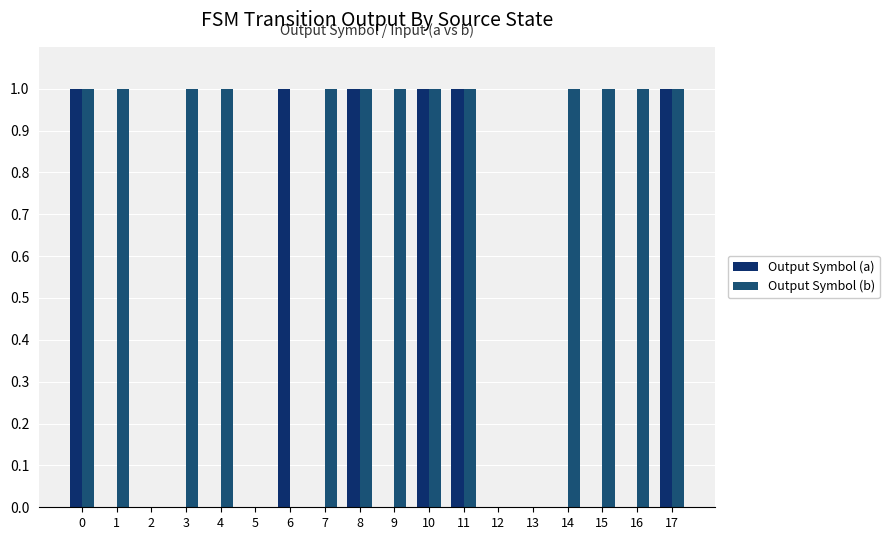

Which series changed the most between 0 and 6?

Output Symbol (b)